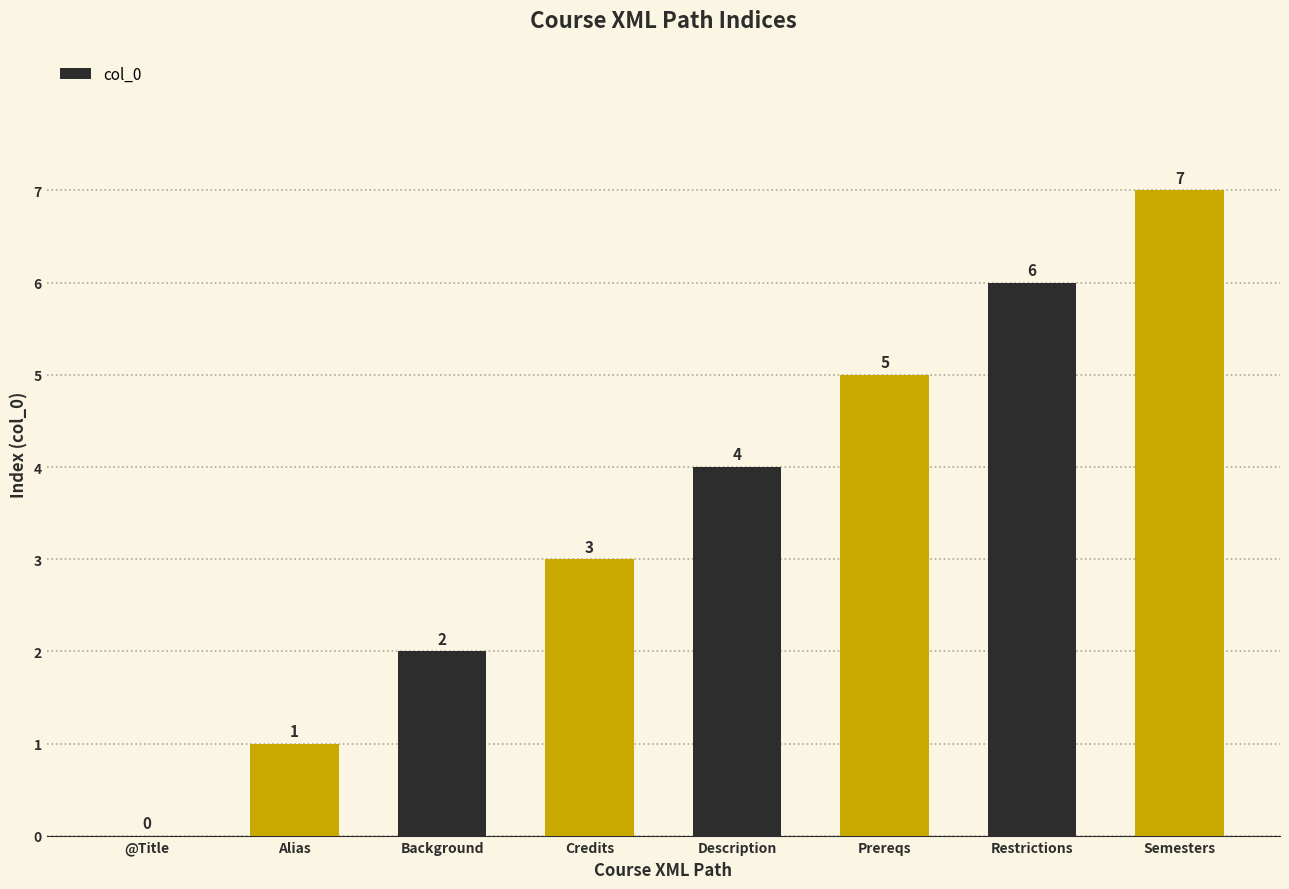

What is the maximum value shown in the chart?

7